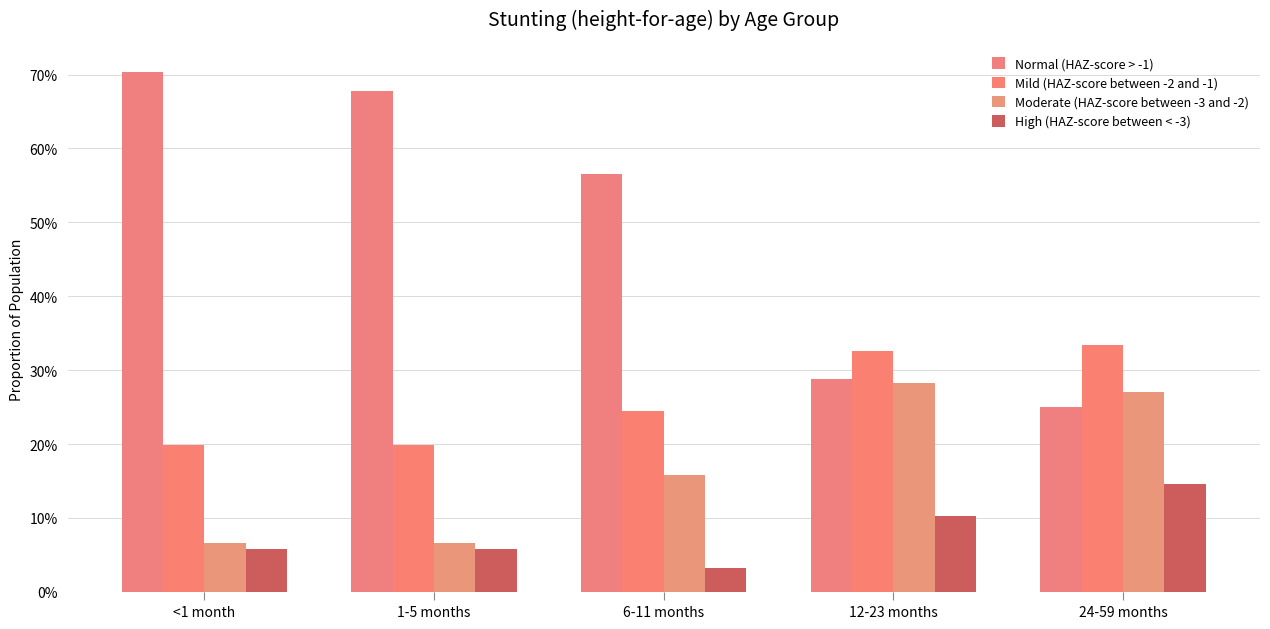

What is the value of the High (HAZ-score between < -3) bar at the 2nd from the left?

0.1